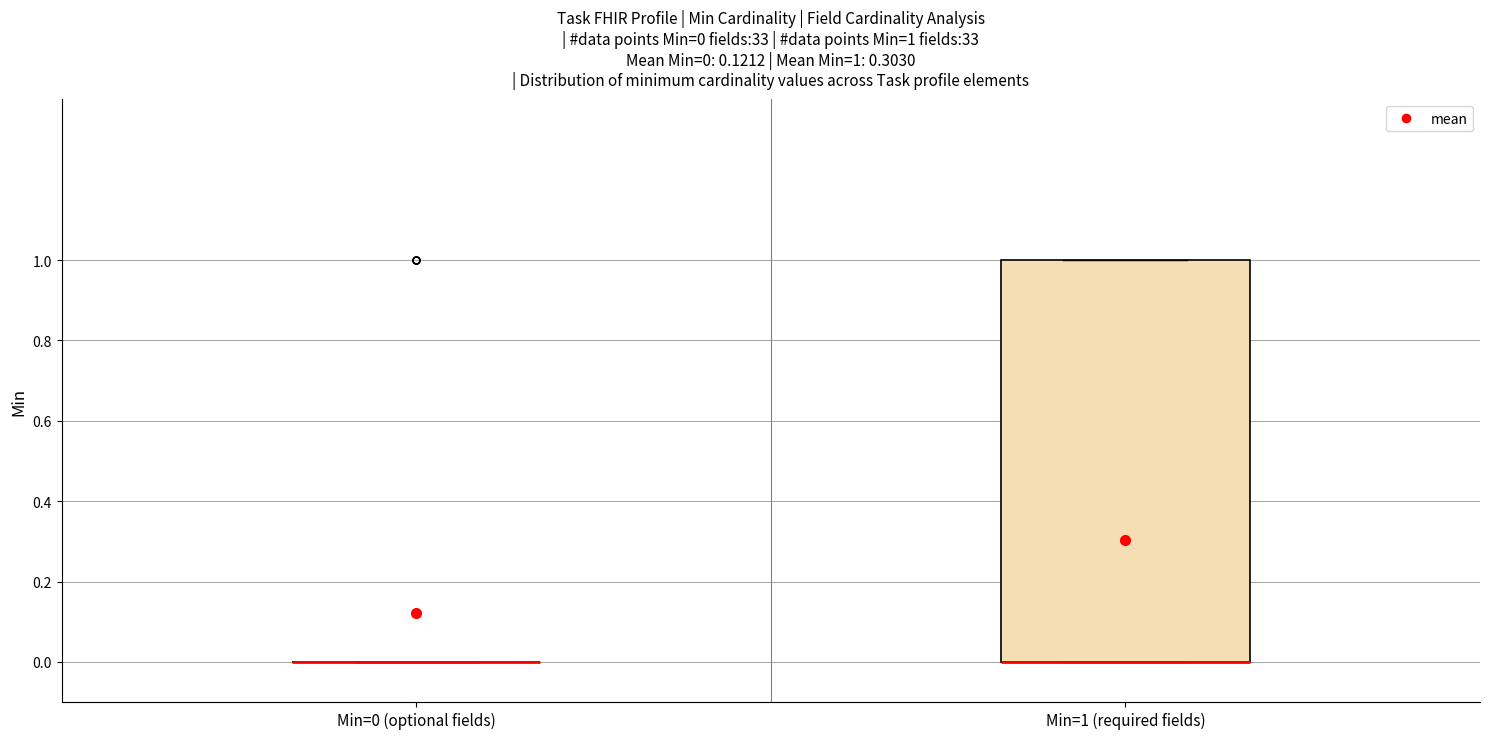

Comparing the boxes themselves (not the whiskers), which one is the tallest?

Min=1 (required fields)